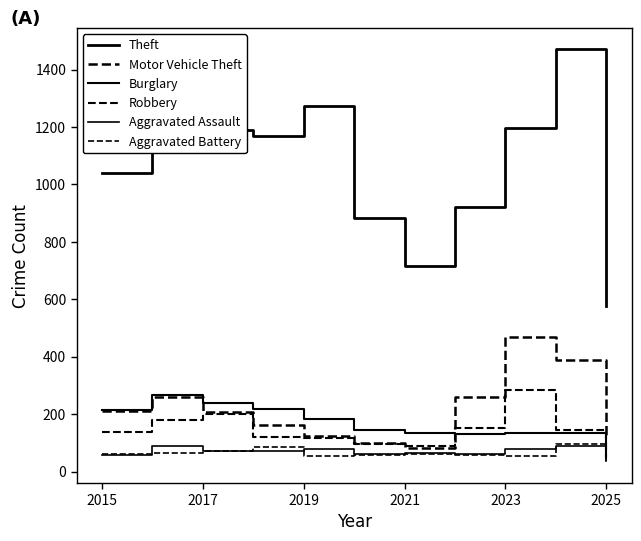

What is the smallest value displayed?

32